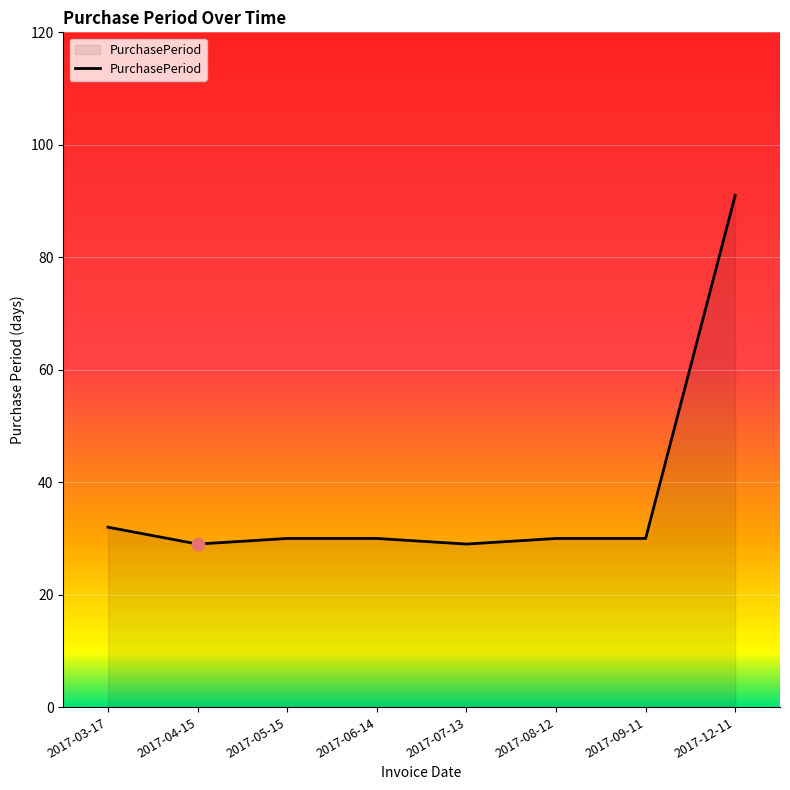

What is the change in value from 2017-06-14 to 2017-12-11?

+61